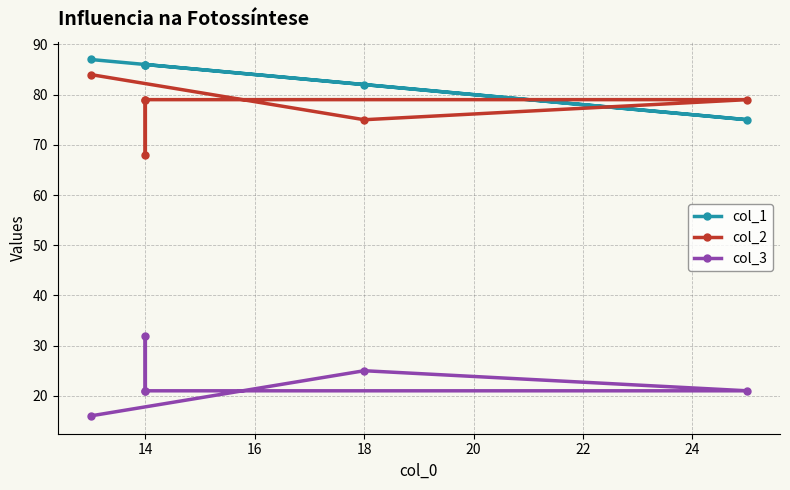

How many distinct data groups are displayed?

3